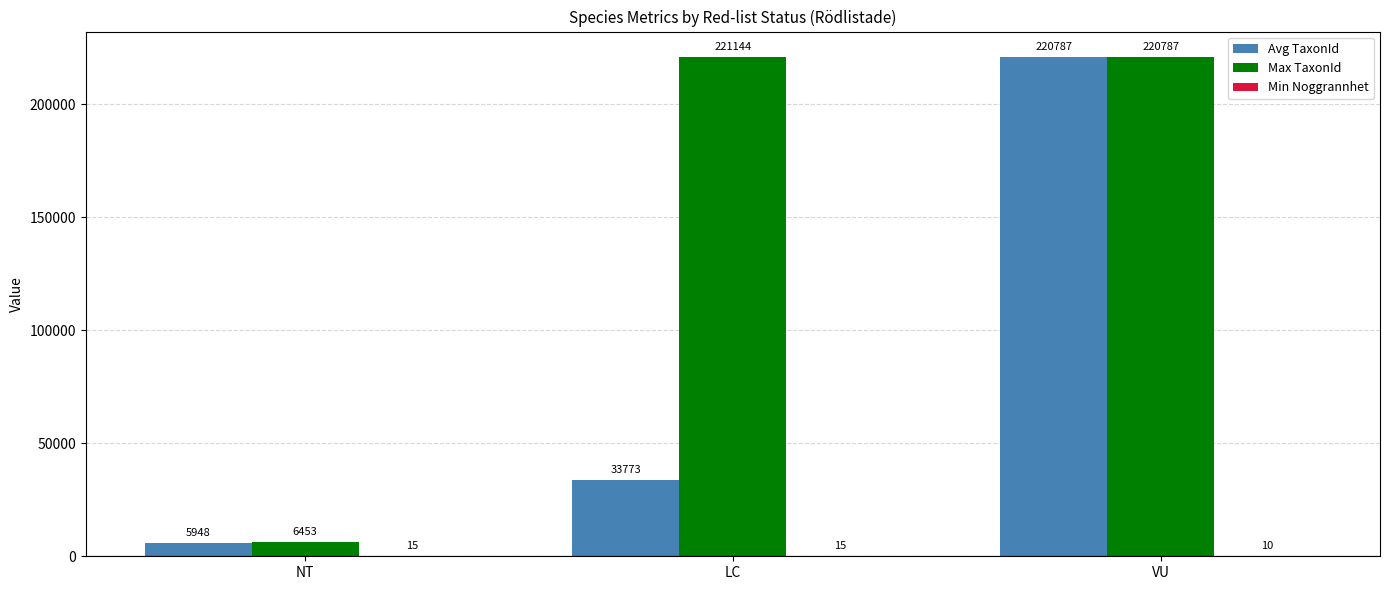

Which series has the largest total across all categories?

Max TaxonId